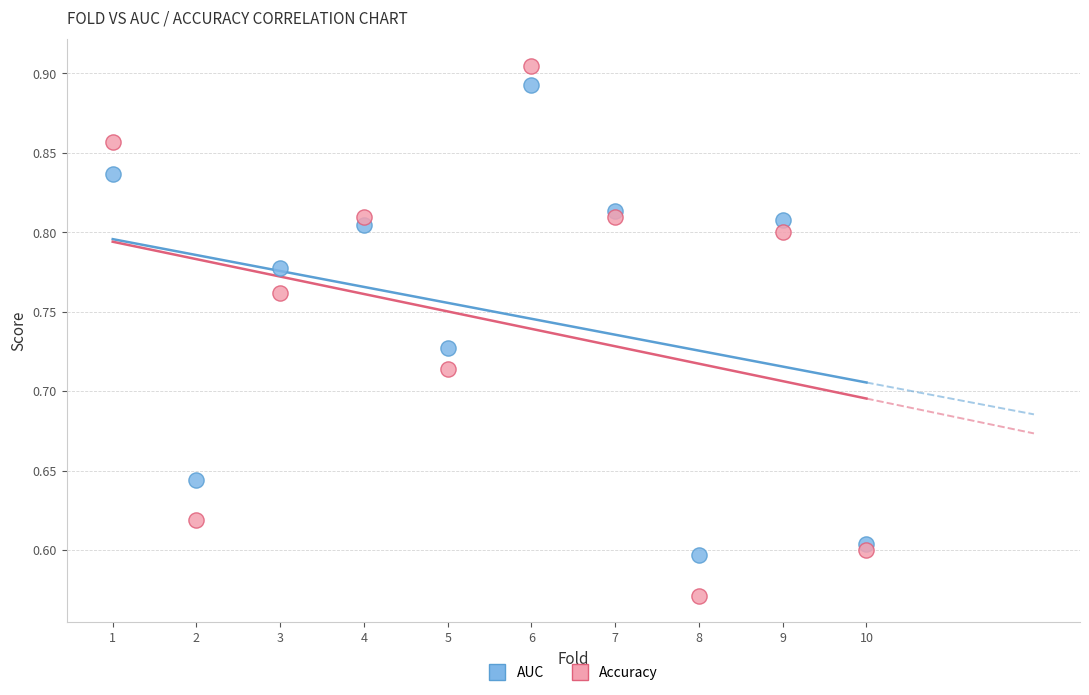

What is the X range (max minus min) for the scatter plot?

9.0